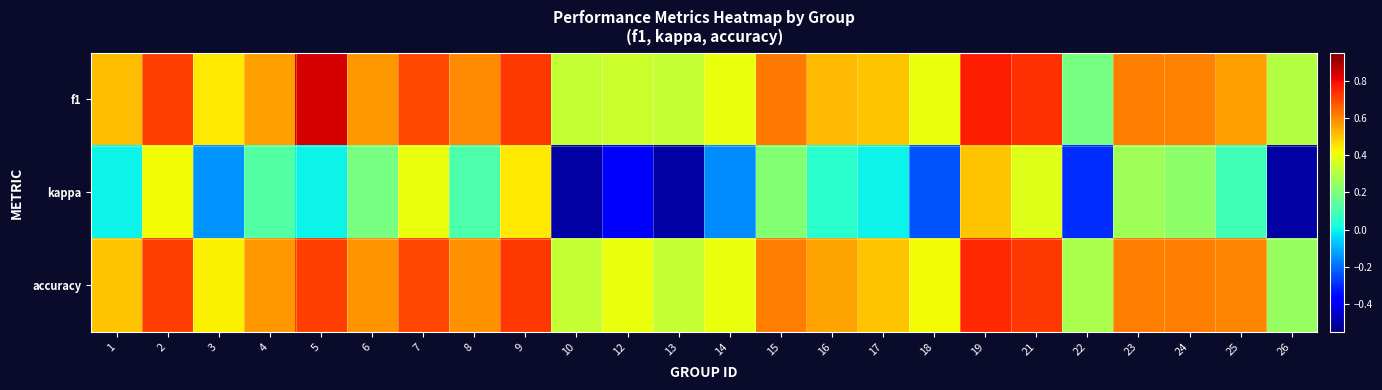

Which series changed the most between 2 and 26?

kappa